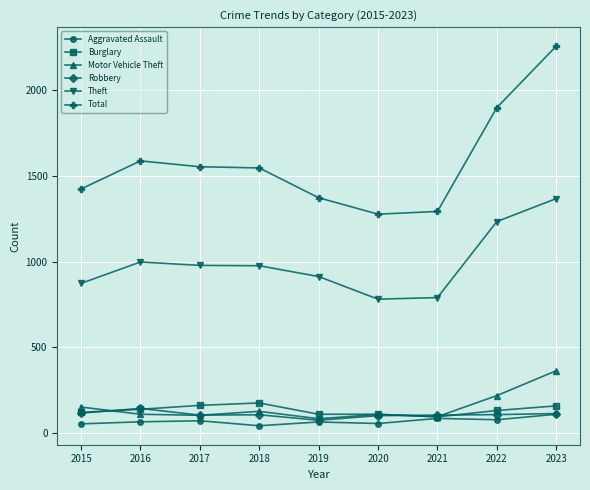

True or false: Burglary has a value of 110 at 2019.

True